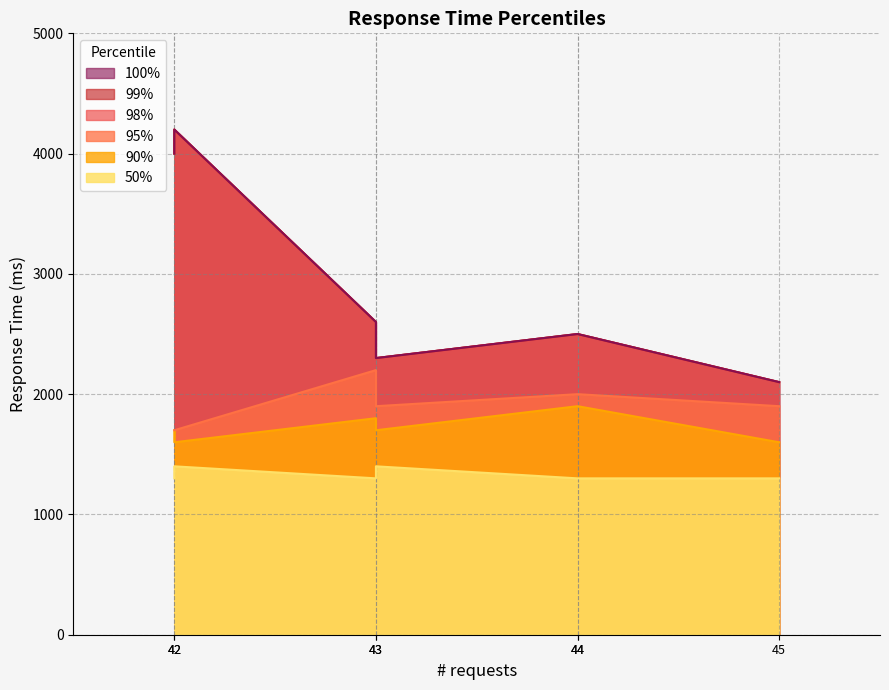

True or false: 100% and 95% cross at least once.

False